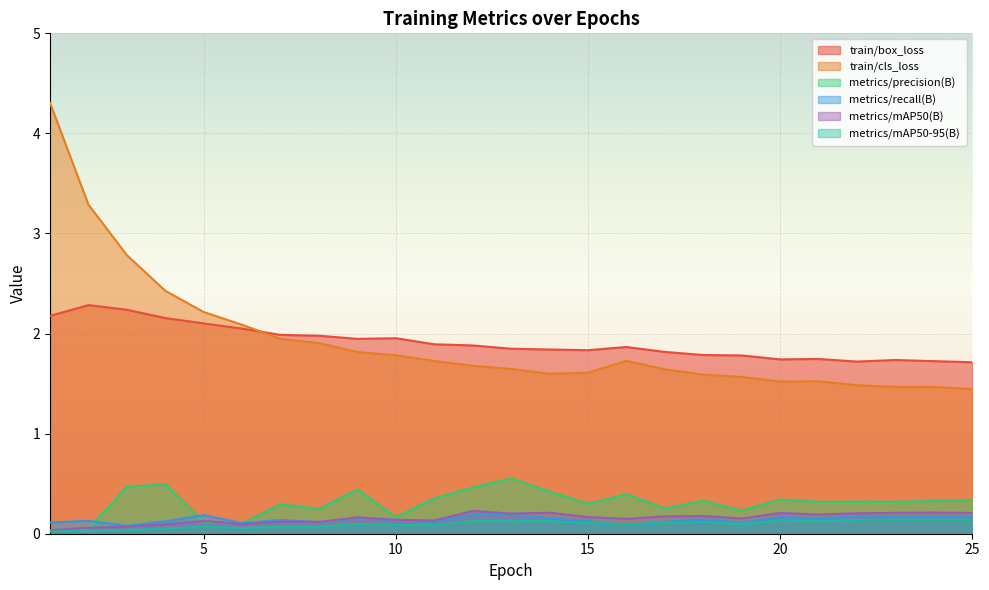

At which label is train/box_loss closest to 1?

25